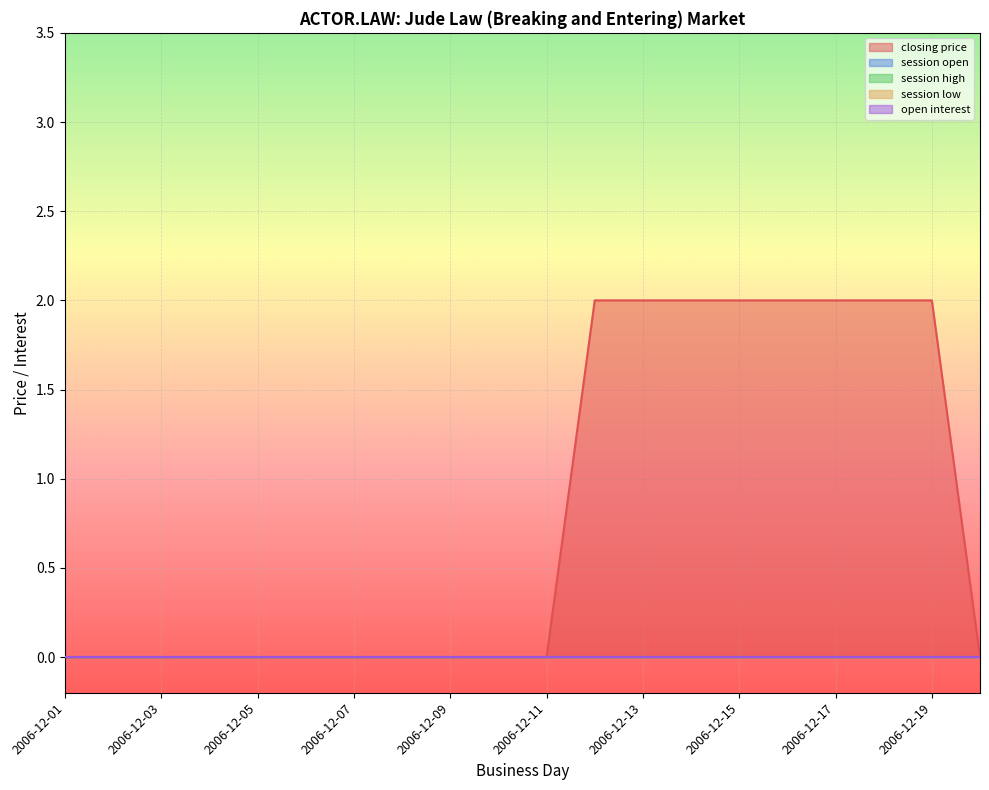

Which has a higher value, 2006-12-13 or 2006-12-15?

2006-12-13